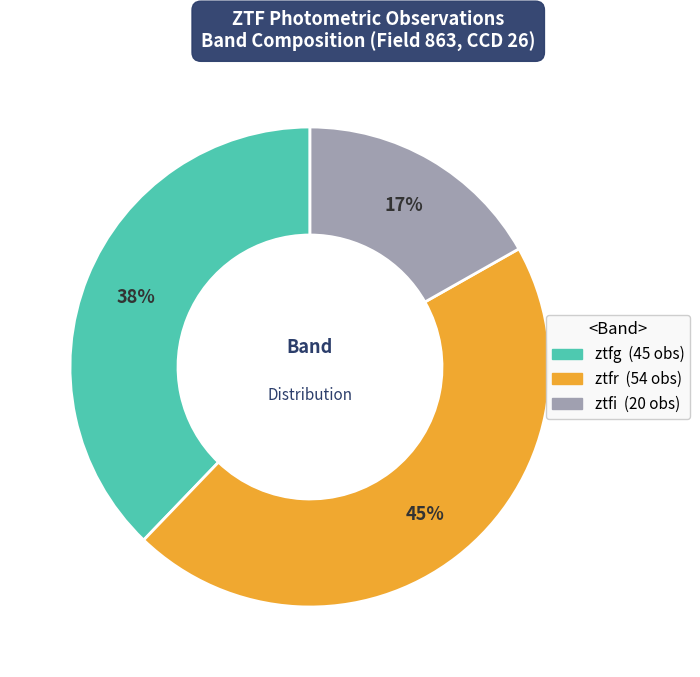

What is the ratio of the value at ztfi to the value at ztfr?

0.4